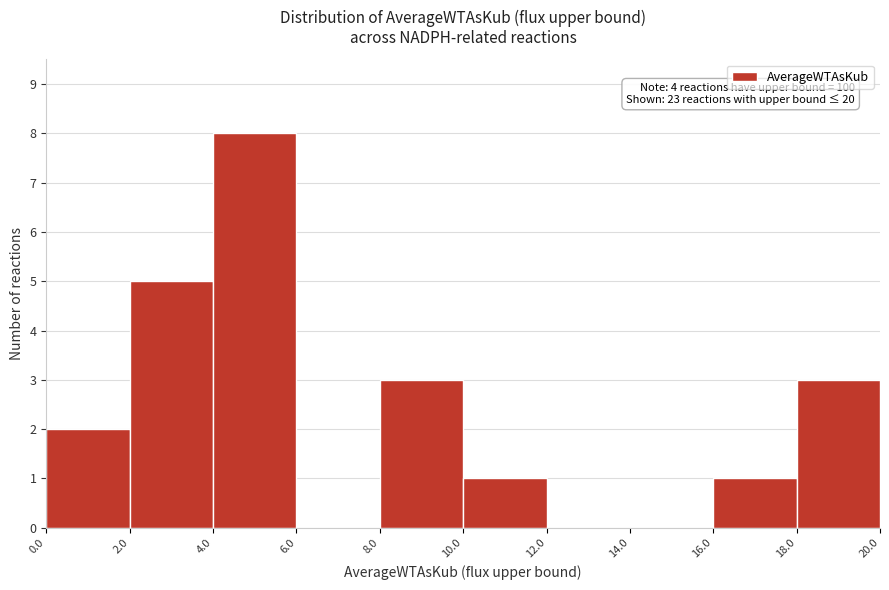

Which range on the x-axis has the tallest bar?

4.0 to 6.0